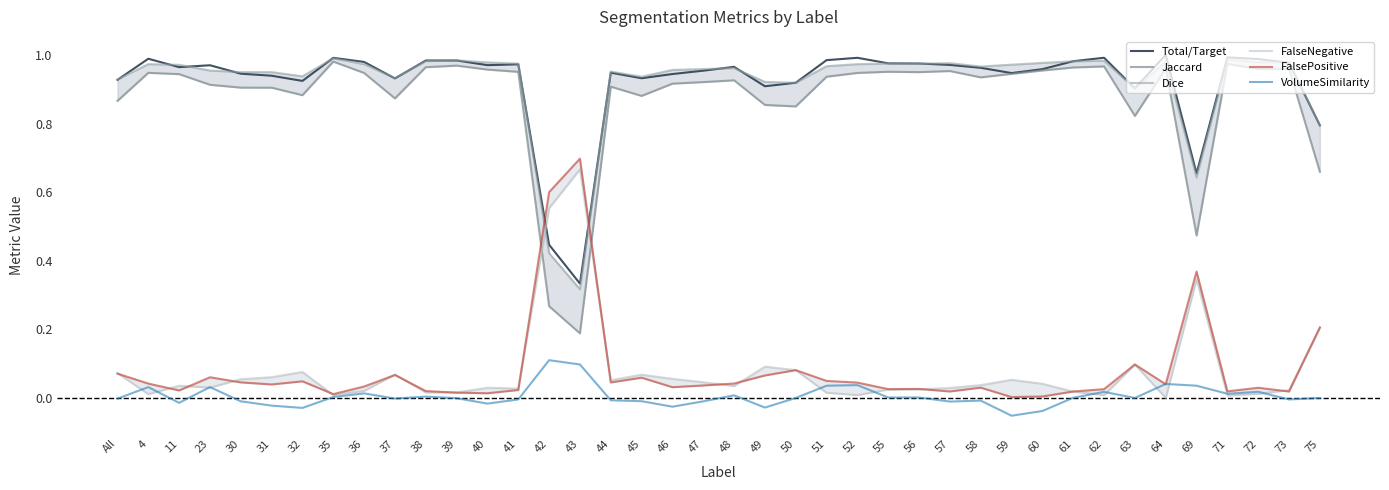

How many lines are shown in the chart?

6